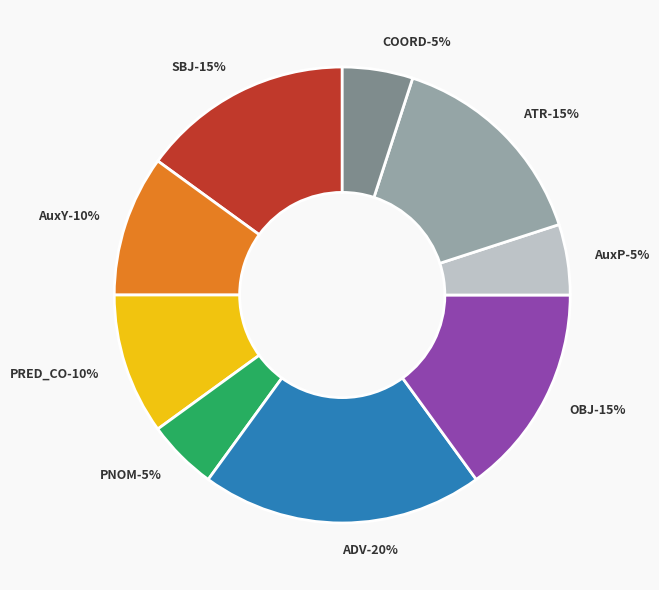

What is the ratio of the value at ATR to the value at PNOM?

3.0